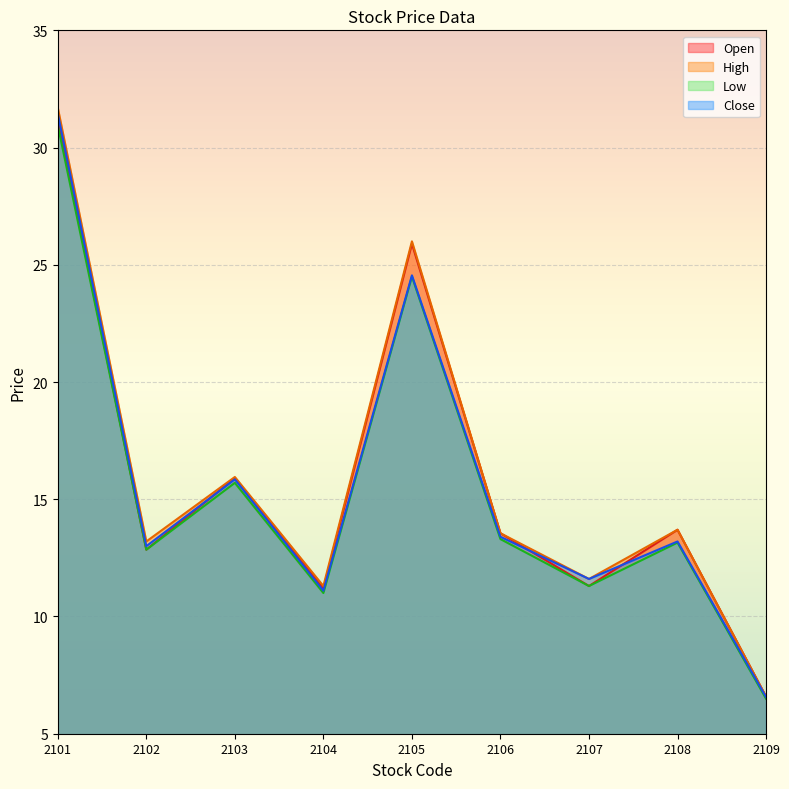

True or false: Open and Low cross at least once.

False